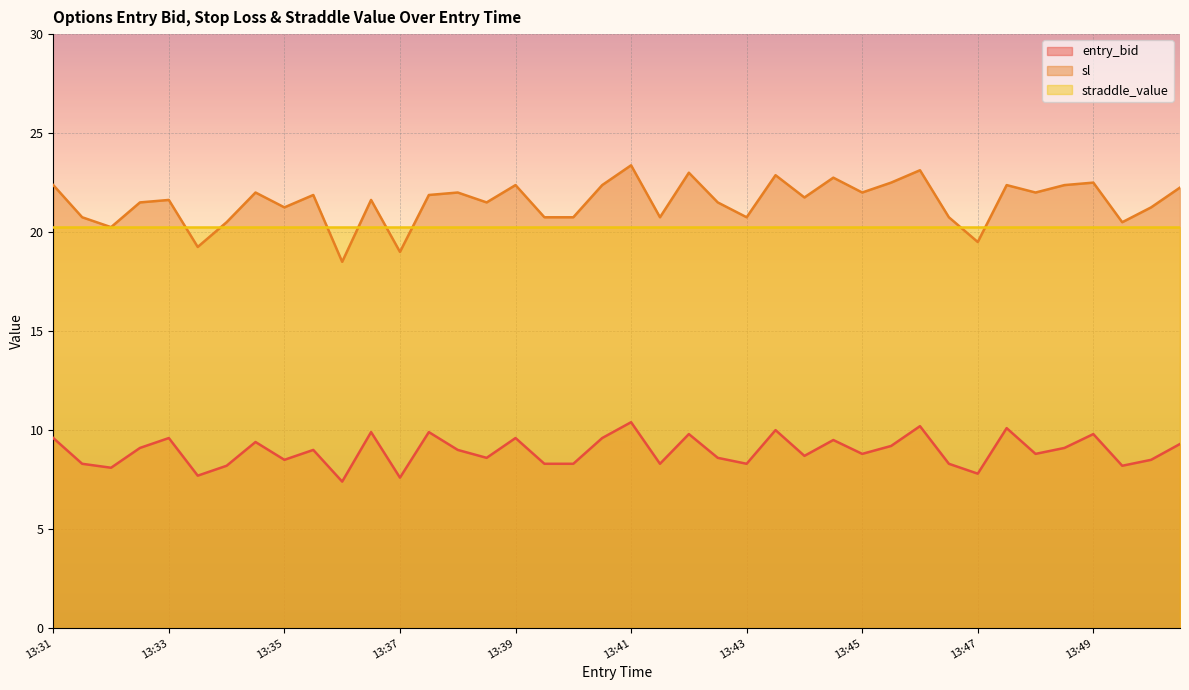

What is the average value of the entry_bid series?

8.9